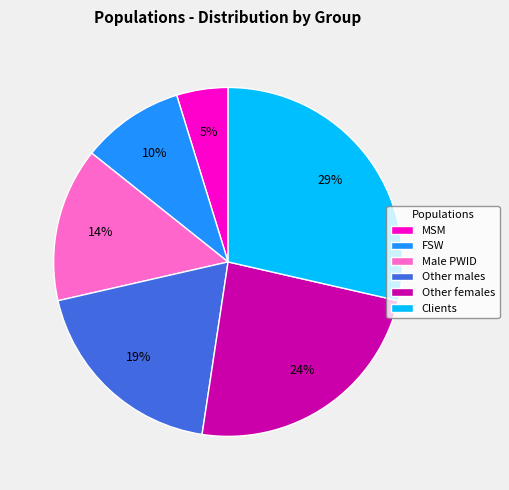

Which slice is the largest?

Clients